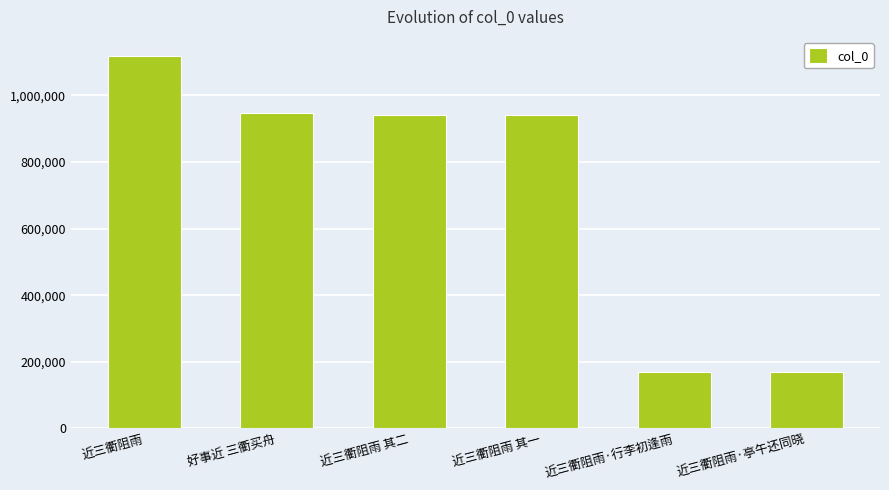

Are the bars grouped side by side (vs. stacked)?

No